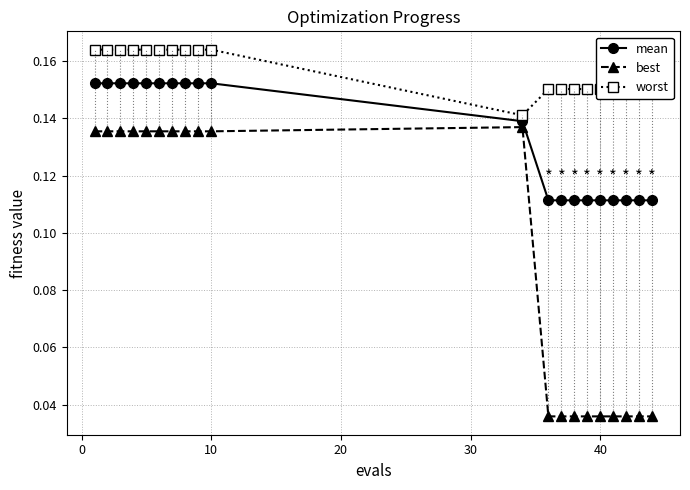

True or false: best and worst cross at least once.

False